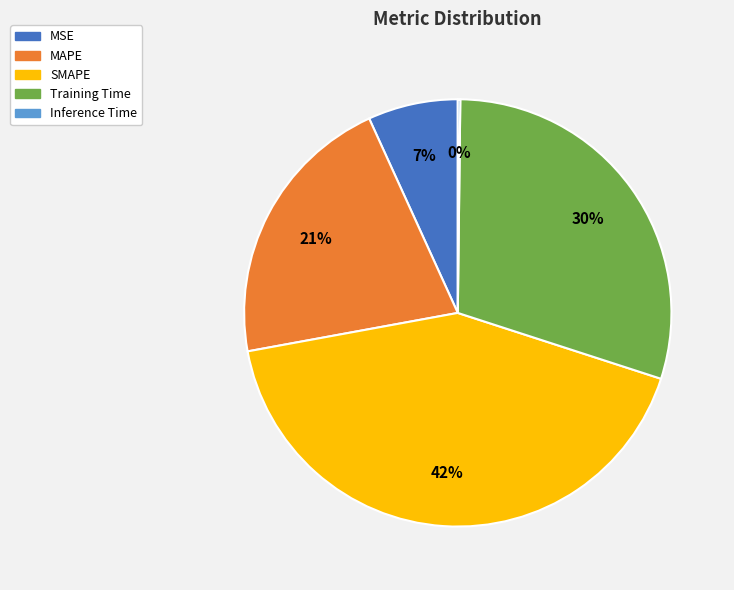

Is MAPE the majority of the pie?

No